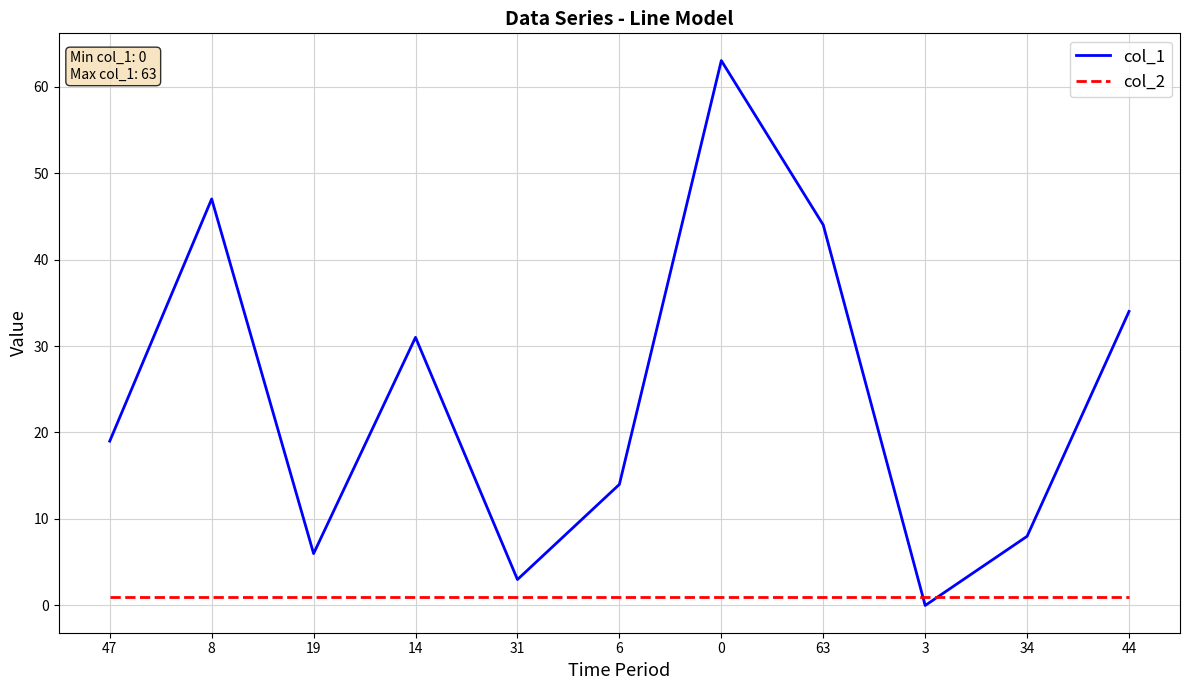

Rank the categories by col_1 value from highest to lowest.

0, 8, 63, 44, 14, 47, 6, 34, 19, 31, 3